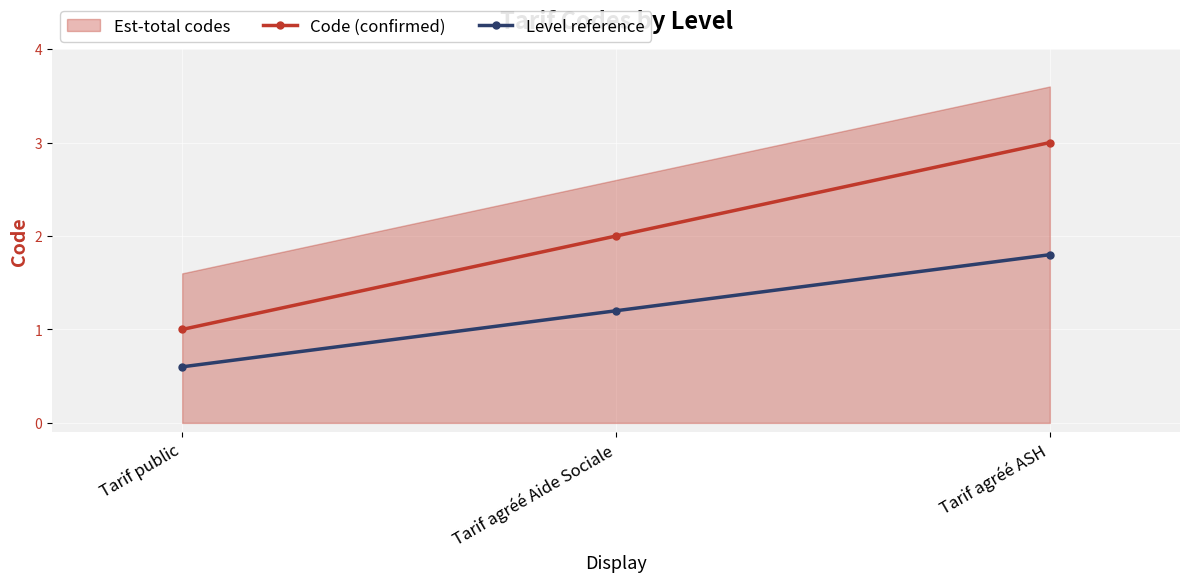

True or false: Code (confirmed) has a value of 3.0 at Tarif agréé ASH.

True